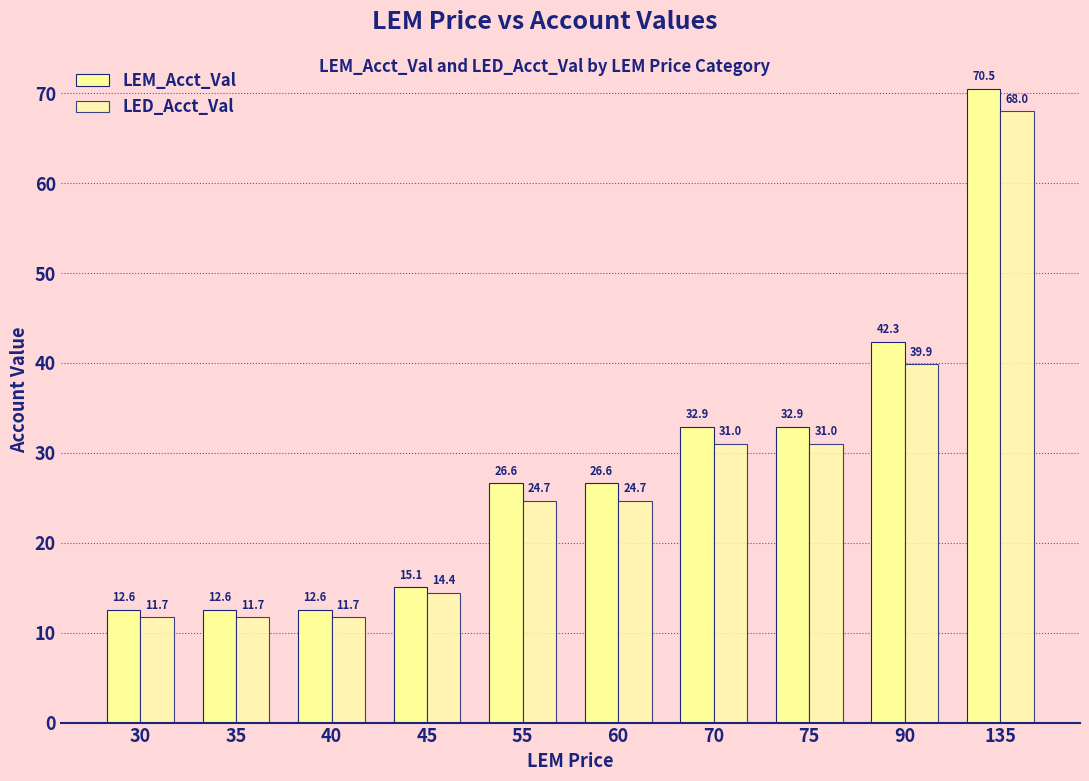

Which category has the highest value across all series?

135